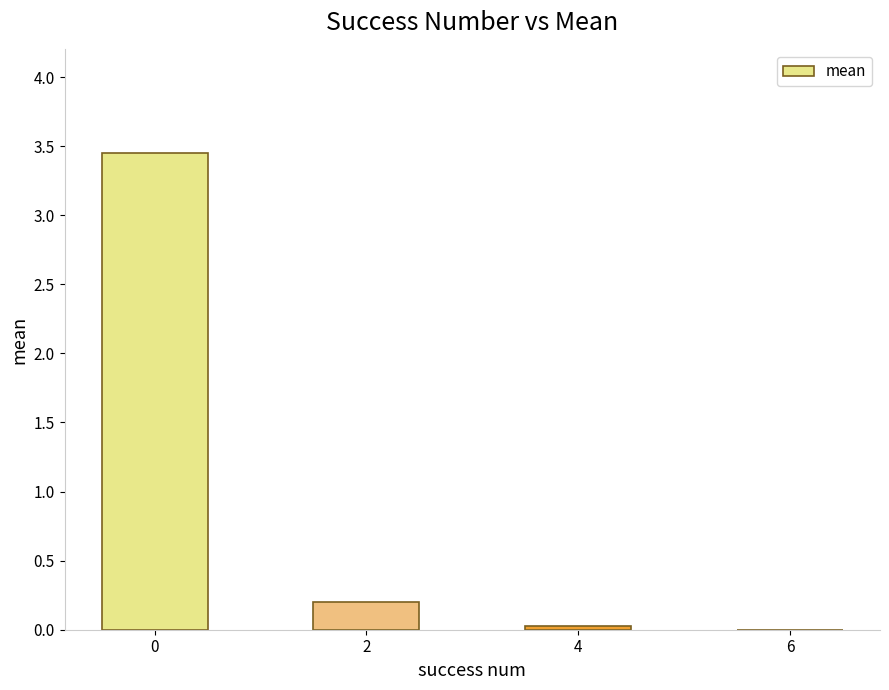

True or false: the data shows -1.1 at 6.

False